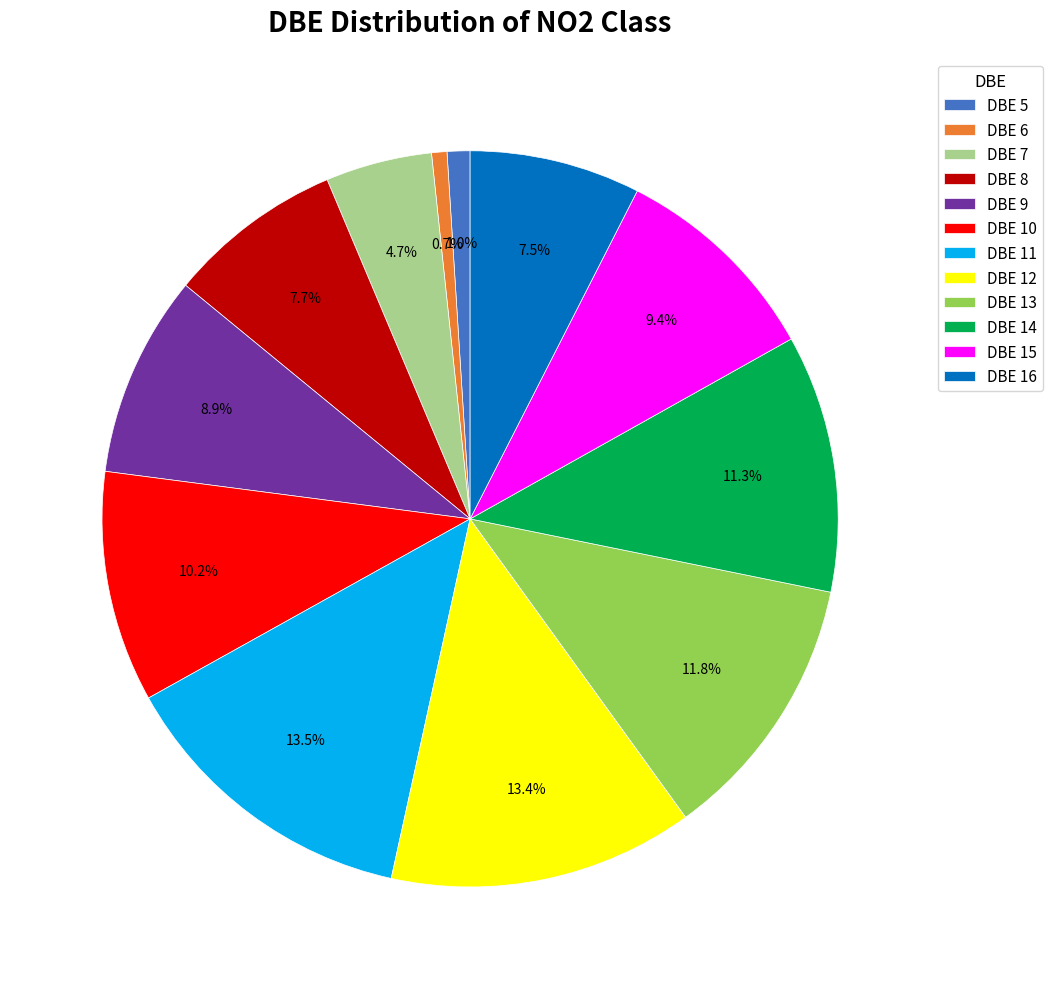

Count the number of slices in the pie.

12